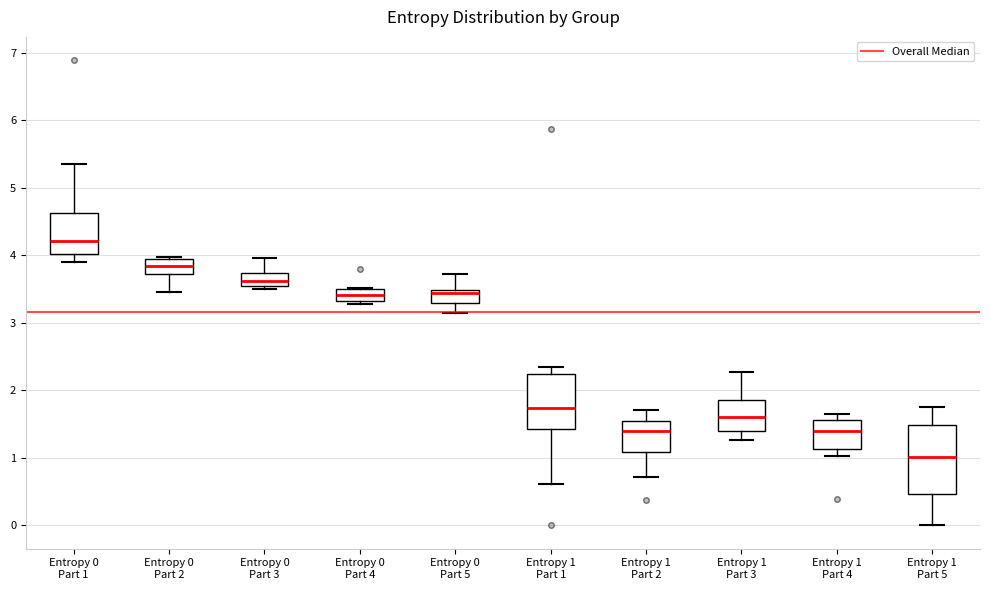

Where is the lower edge of the box for Entropy 1 Part 3 on the y-axis? The values are not printed on the chart, so give them approximately, as read against the axis.

1.4